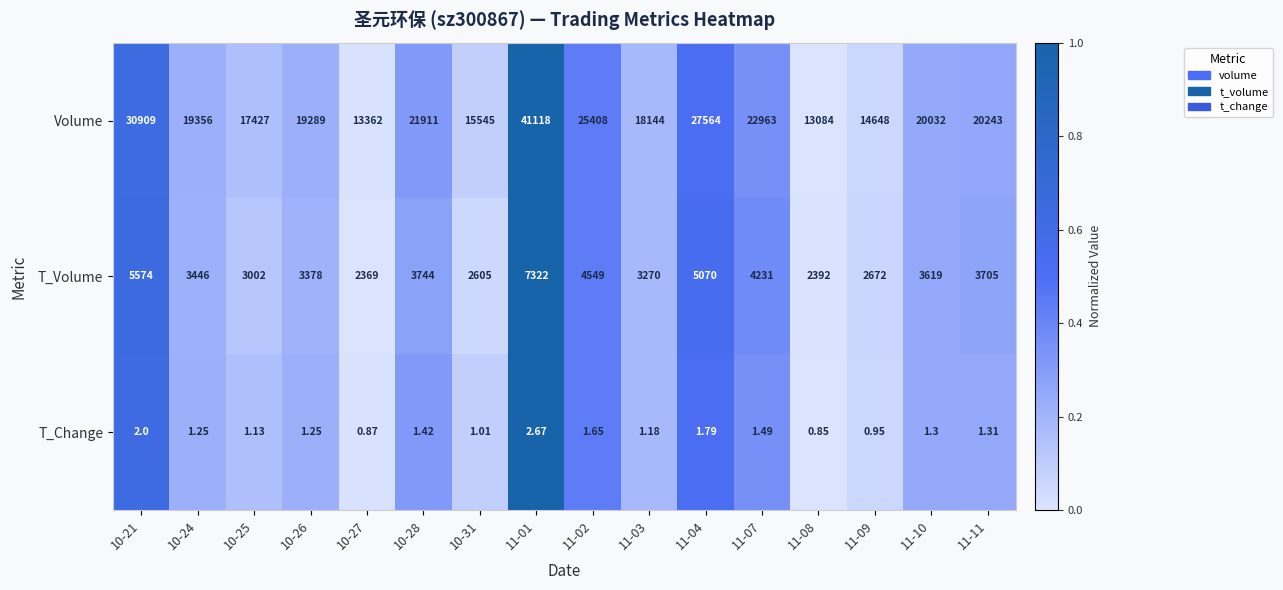

Which series has the widest spread of values?

Volume